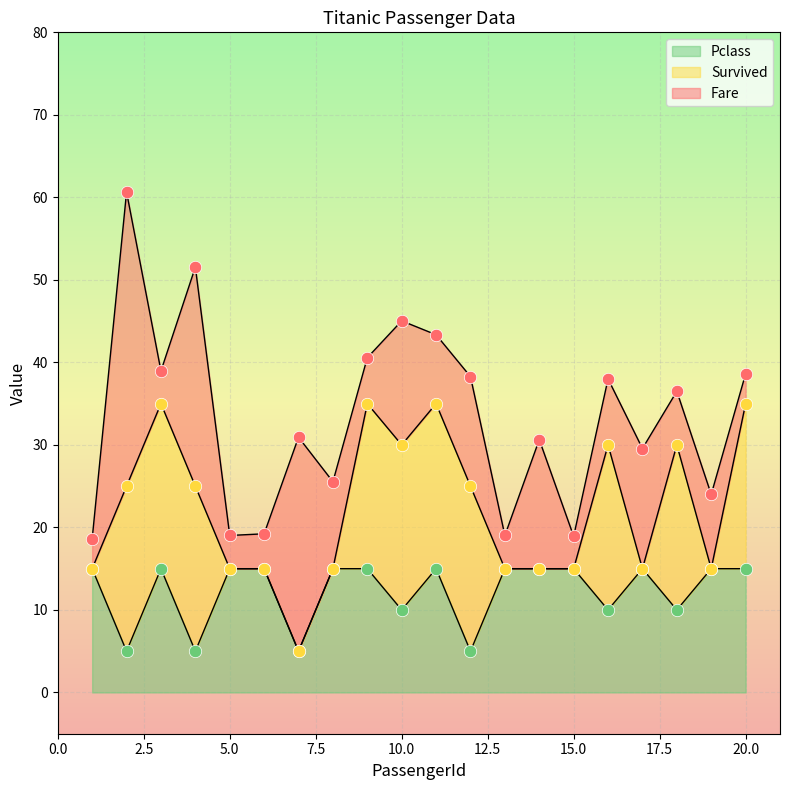

What are all the series names shown in the legend?

Fare, Survived, Pclass